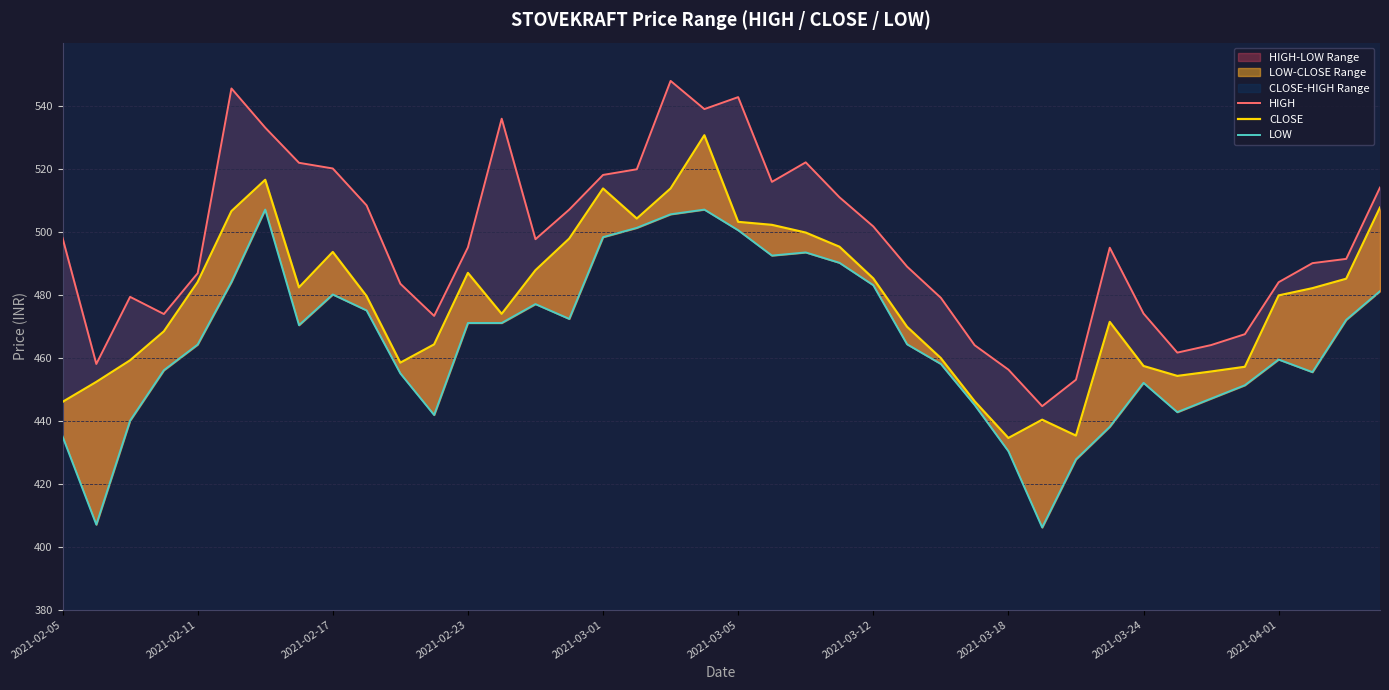

How many values in the HIGH series exceed 495?

19